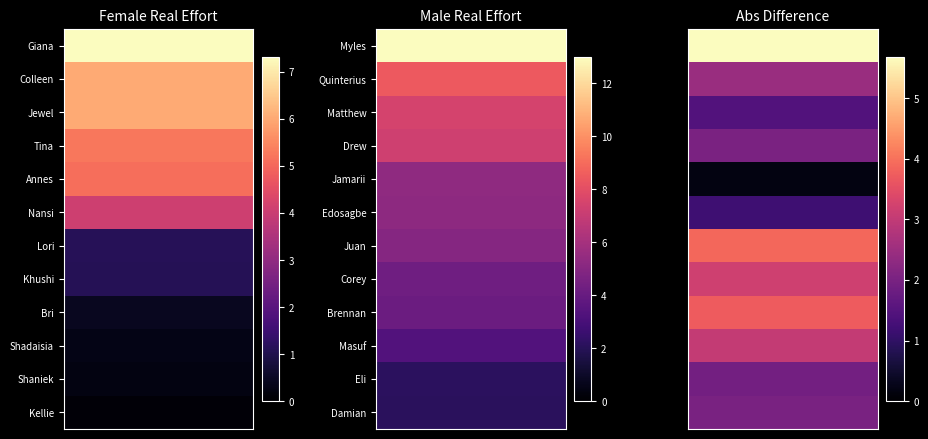

What is the difference between the highest and lowest values at Shadaisia?

0.3